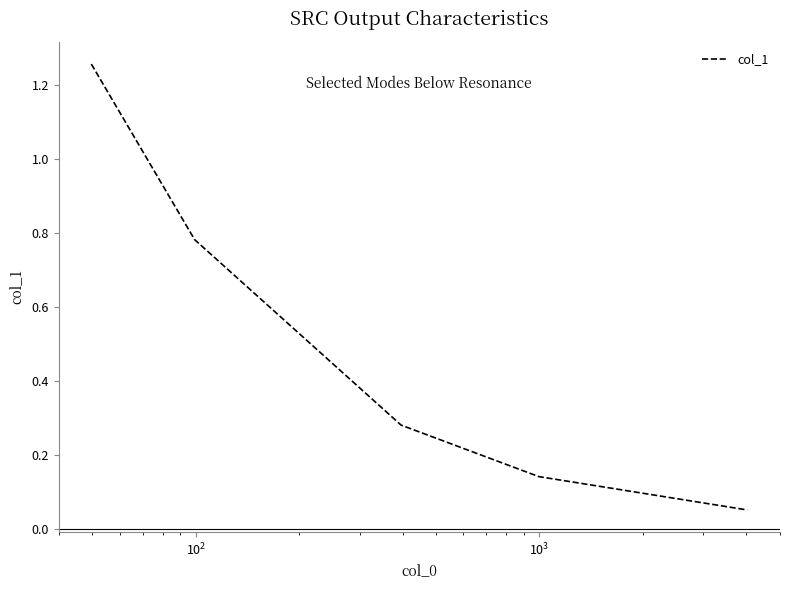

How many lines are shown in the chart?

1